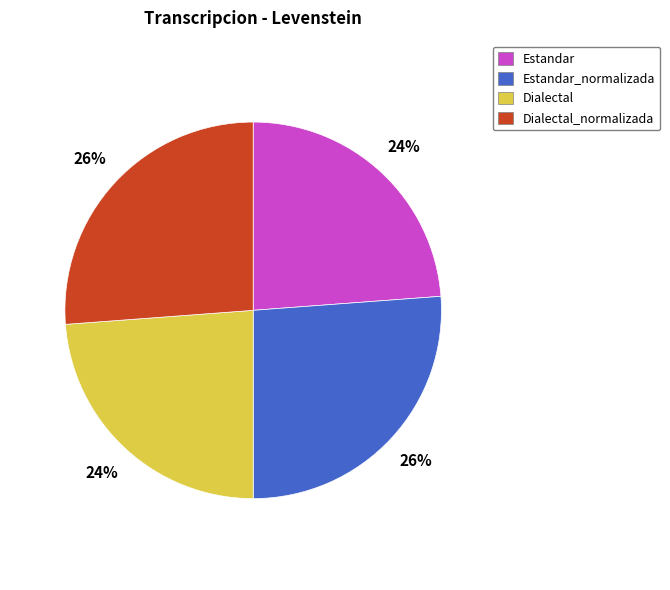

To the nearest percent, what is the combined percentage of Dialectal and Estandar?

48%